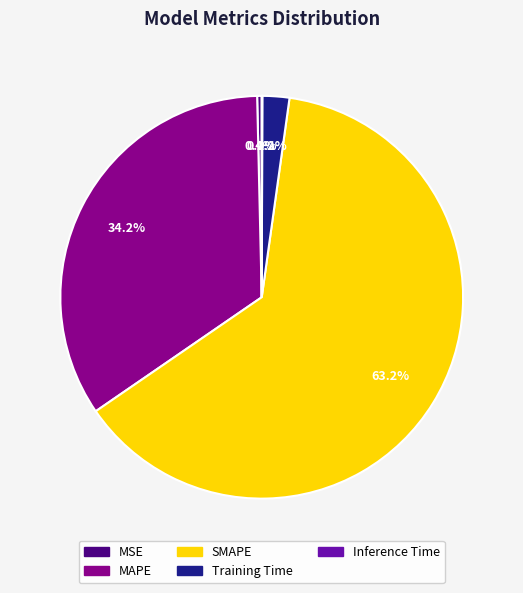

Combined, do MAPE and MSE account for over 50%?

No